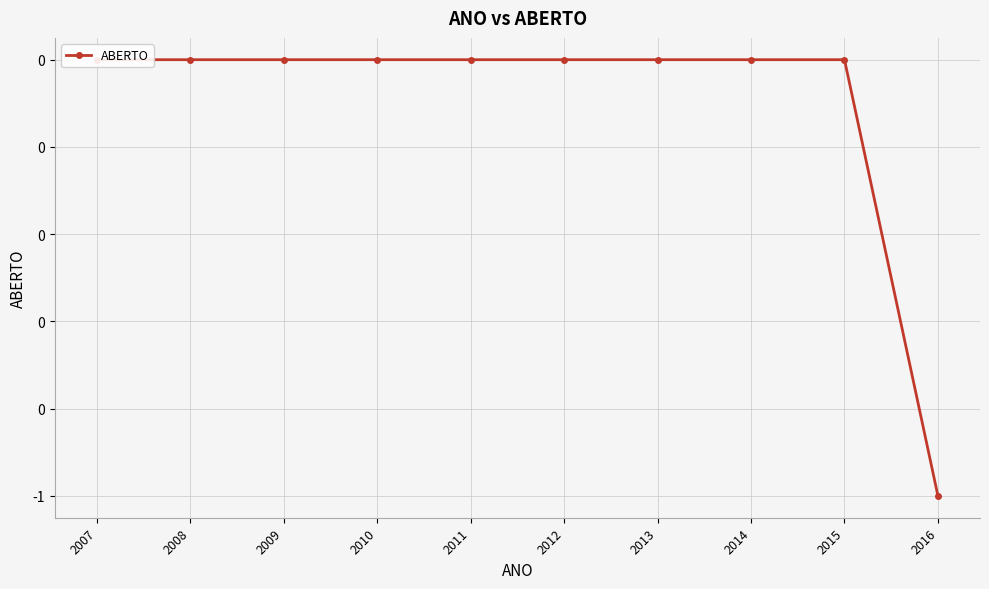

Rank the categories by value from highest to lowest.

2007, 2008, 2009, 2010, 2011, 2012, 2013, 2014, 2015, 2016